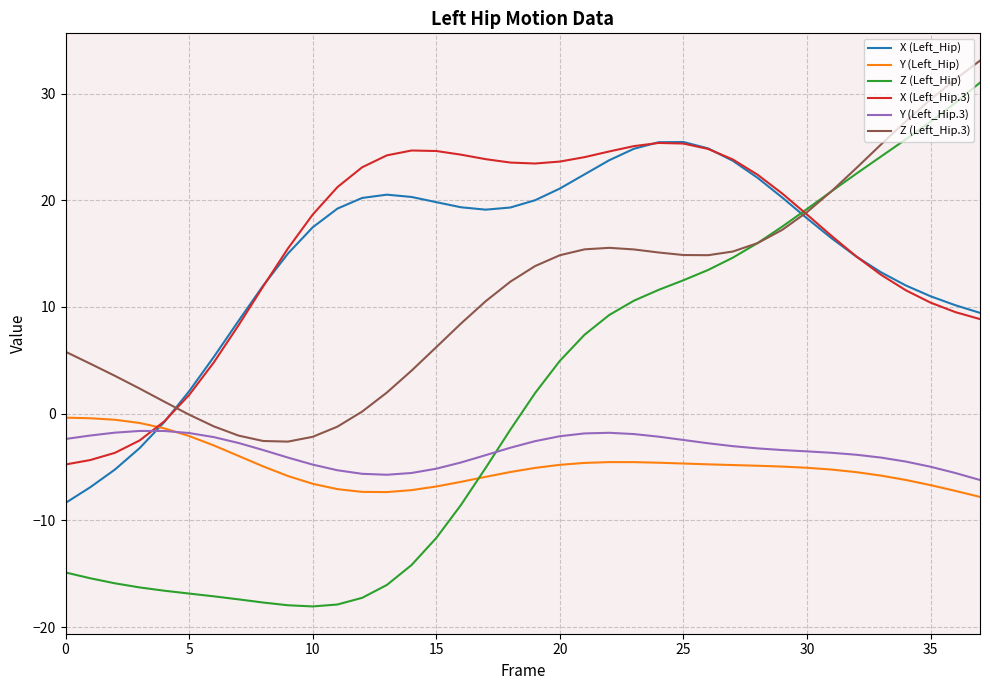

What is the maximum value for X (Left_Hip)?

25.5